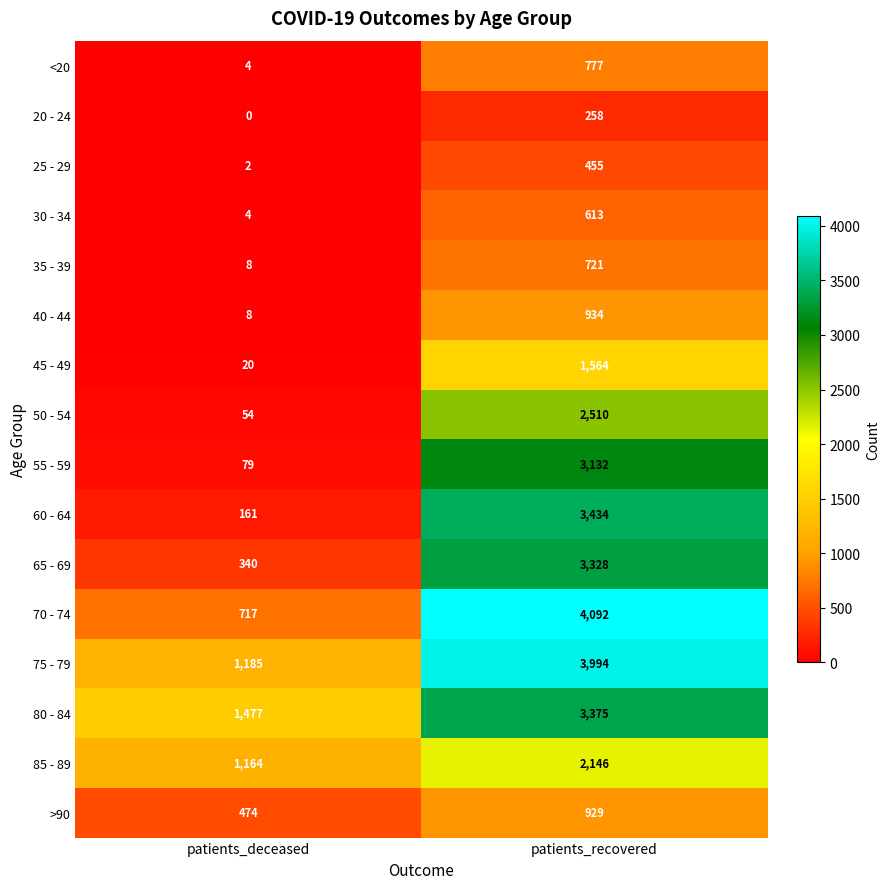

At which category is the sum across all series the highest?

patients_recovered